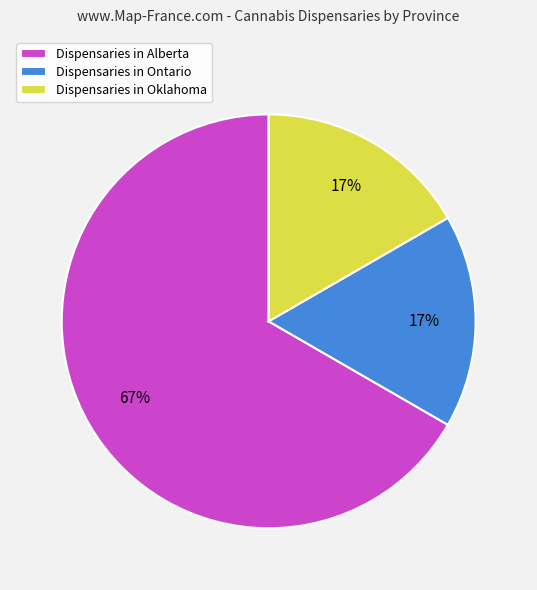

Which has a higher value, Dispensaries in Alberta or Dispensaries in Oklahoma?

Dispensaries in Alberta